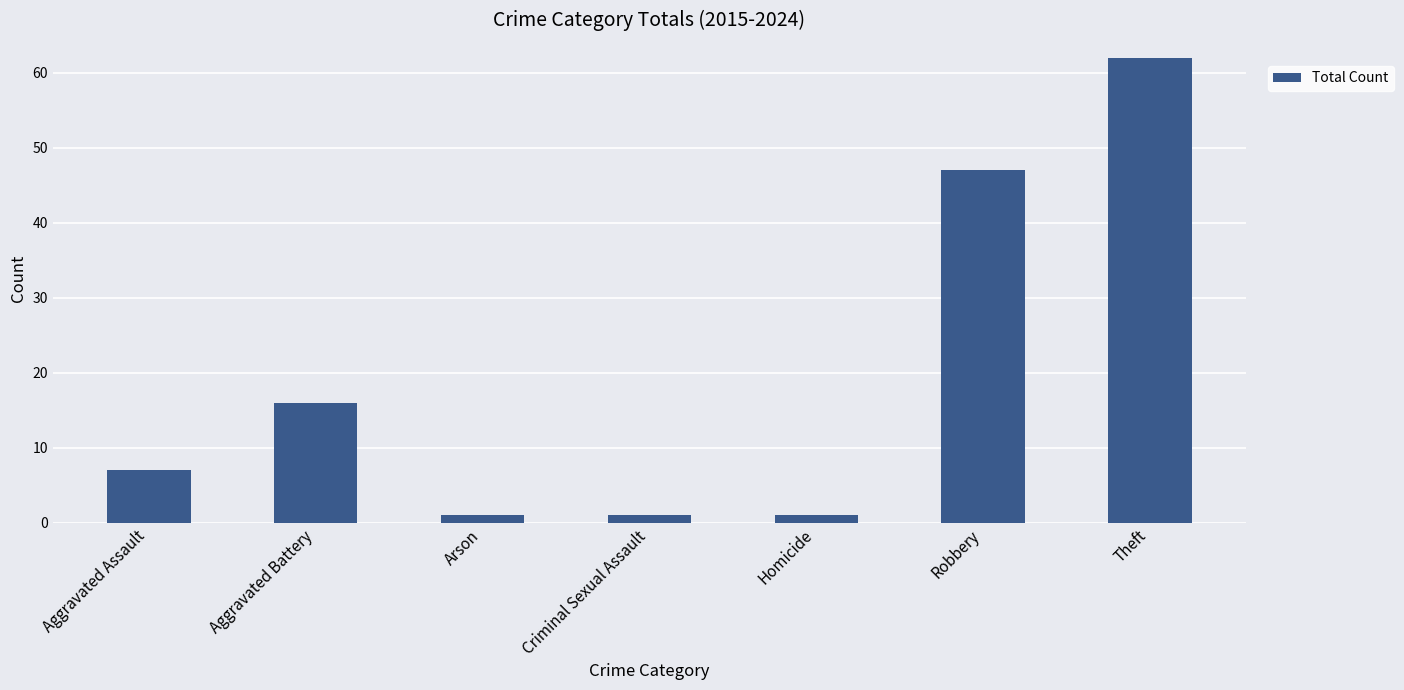

What is the label of the 6th bar from the left?

Robbery